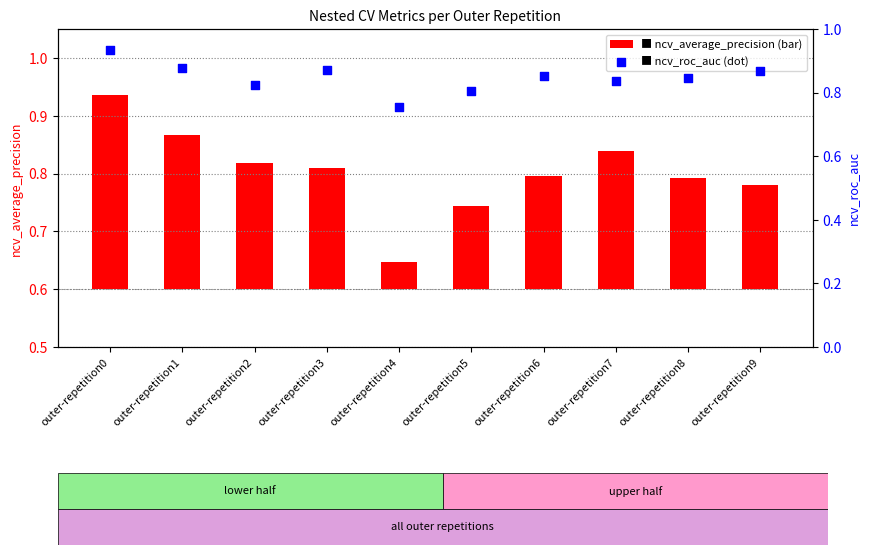

Which series contains the highest Y value?

ncv_roc_auc